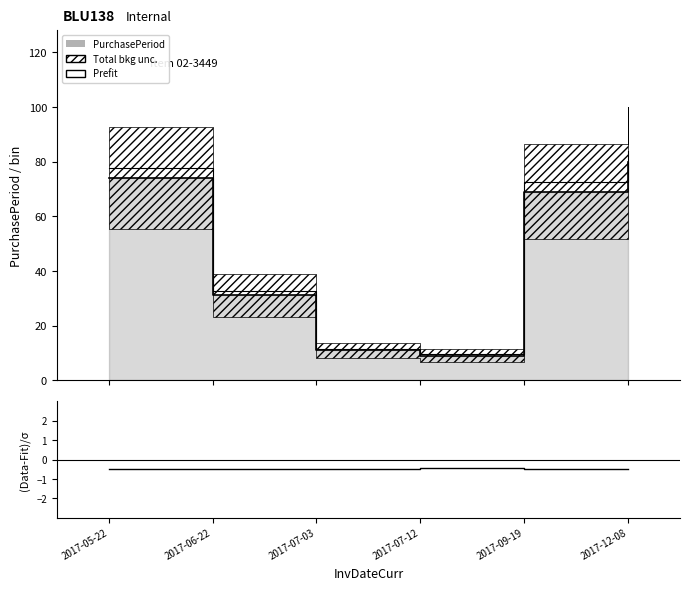

Reading left to right, extract all data points from this chart.

PurchasePeriod: 2017-05-22=74.0	2017-06-22=31.0	2017-07-03=11.0	2017-07-12=9.0	2017-09-19=69.0	2017-12-08=80.0
Prefit: 2017-05-22=77.7	2017-06-22=32.6	2017-07-03=11.6	2017-07-12=9.5	2017-09-19=72.5	2017-12-08=84.0
(Actual-Fit)/σ: 2017-05-22=-0.5	2017-06-22=-0.5	2017-07-03=-0.5	2017-07-12=-0.5	2017-09-19=-0.5	2017-12-08=-0.5